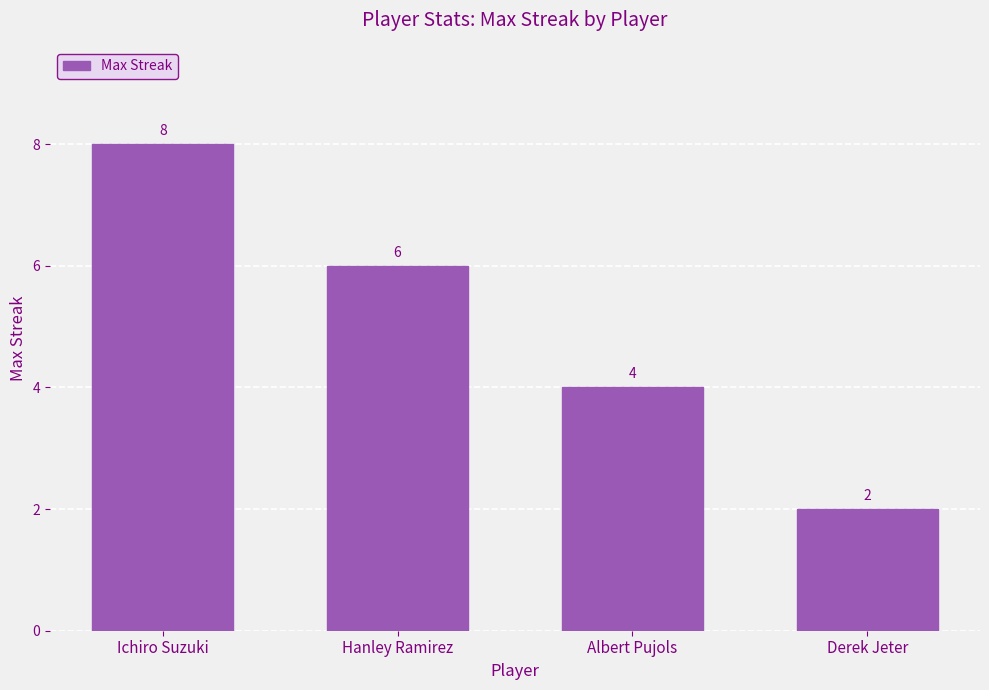

Approximately how many times larger is the value at Hanley Ramirez compared to Albert Pujols?

1.5